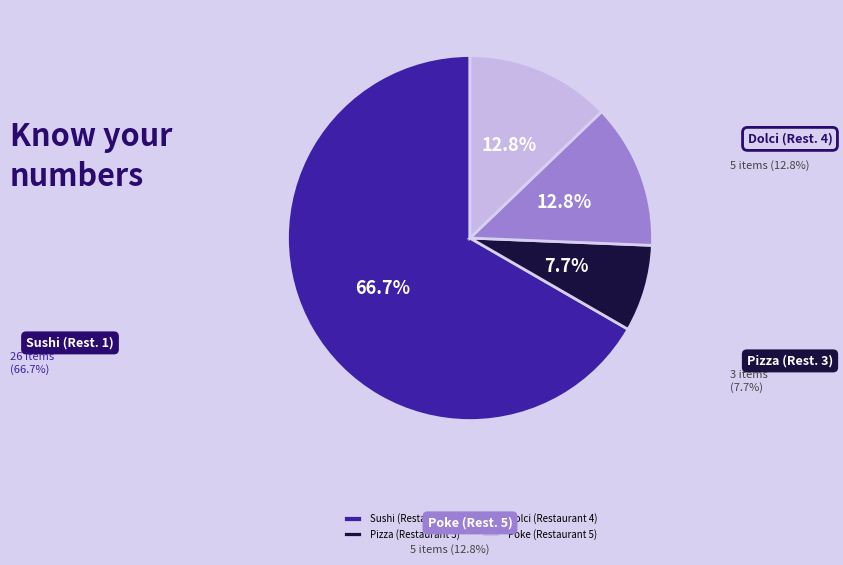

To the nearest percent, what portion does Pizza (Restaurant 3) represent?

8%